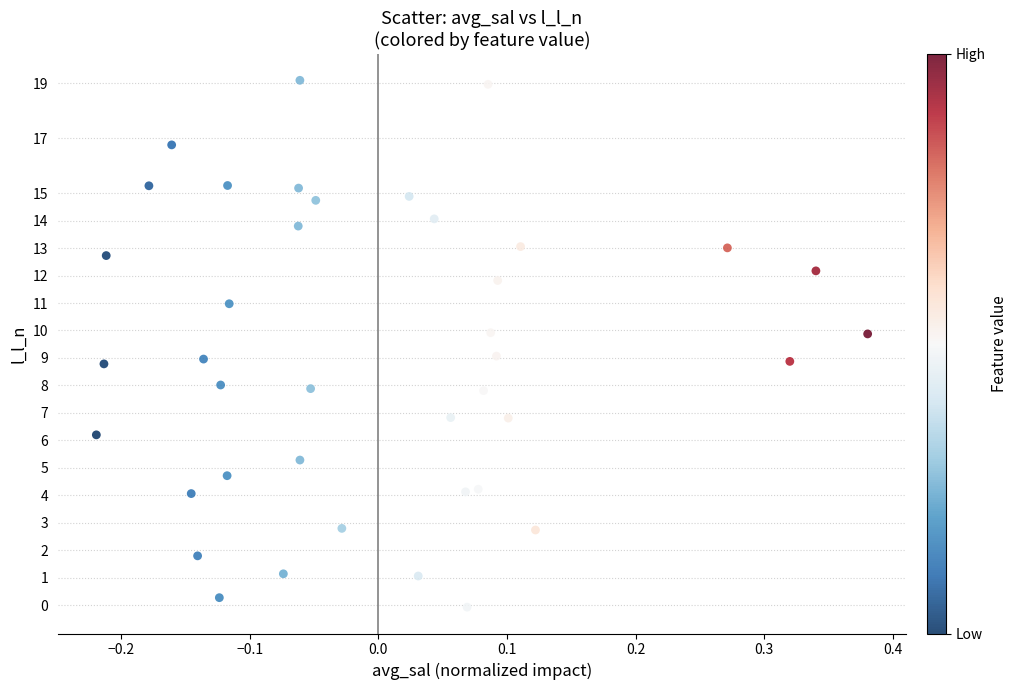

What is the range of X values (max minus min)?

0.6